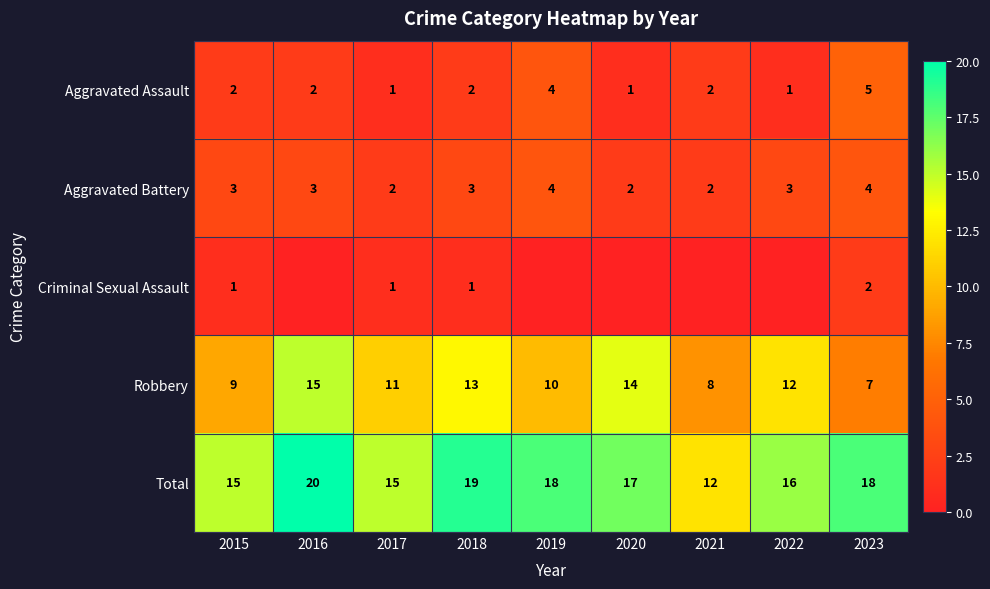

What is the sum of the Aggravated Battery values at 2020 and 2016?

5